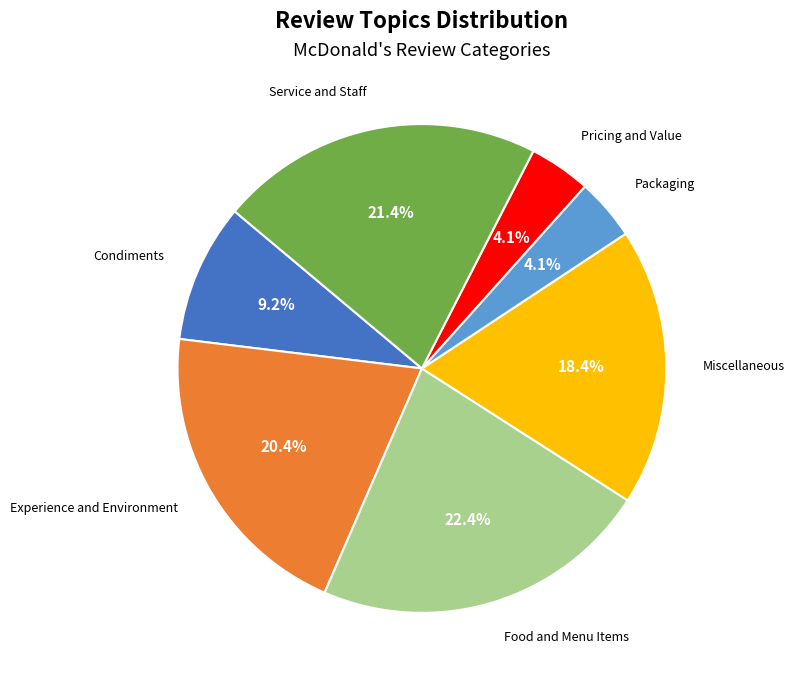

What is the largest slice in the pie chart?

Food and Menu Items